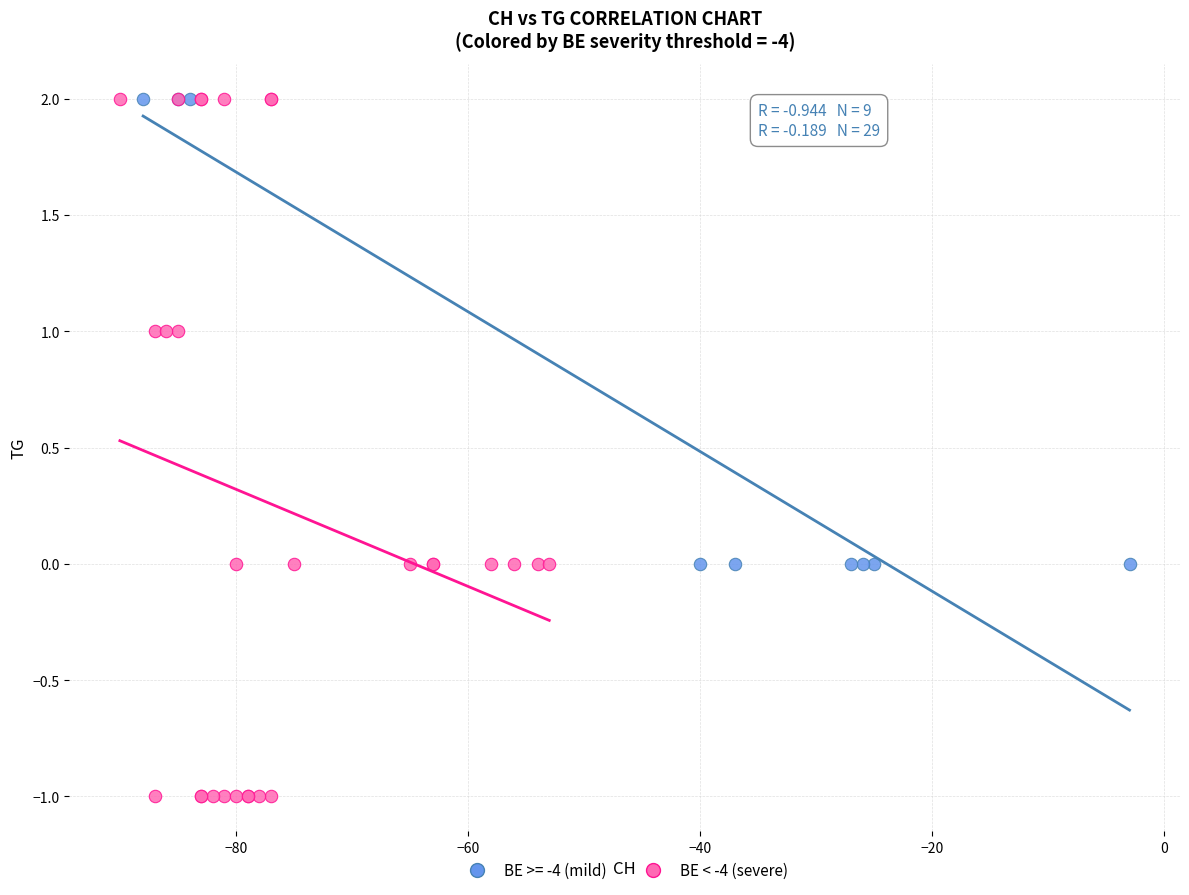

Which series has the largest Y range (max minus min)?

BE < -4 (severe)